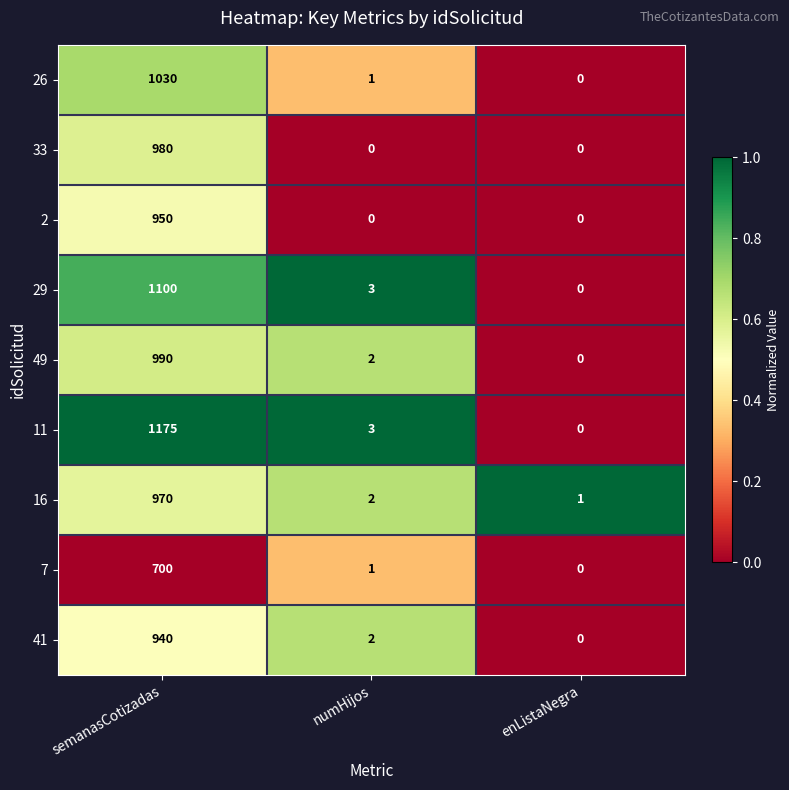

At how many categories does at least one series exceed 0?

3